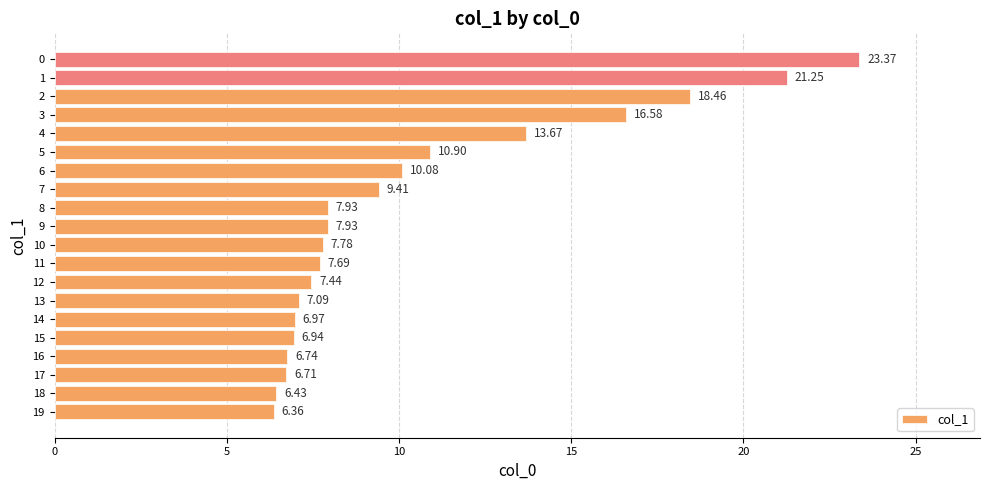

What is the sum of all values?

209.7